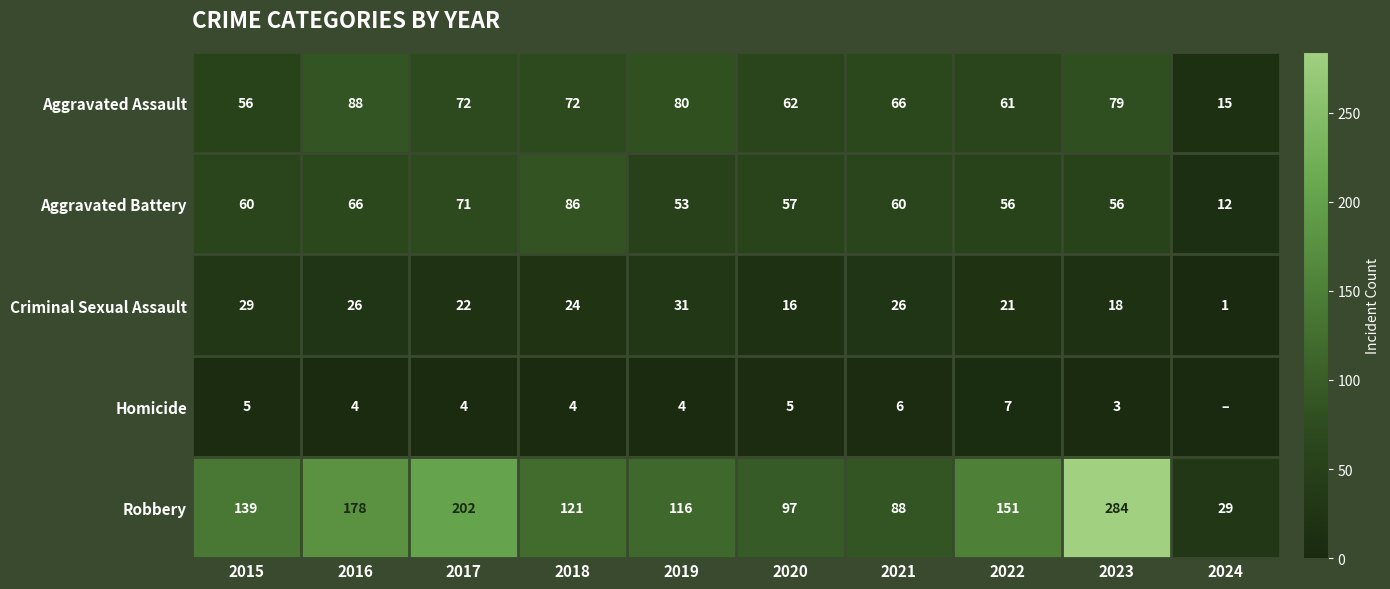

Rank the series at 2016 from lowest to highest value.

Homicide, Criminal Sexual Assault, Aggravated Battery, Aggravated Assault, Robbery